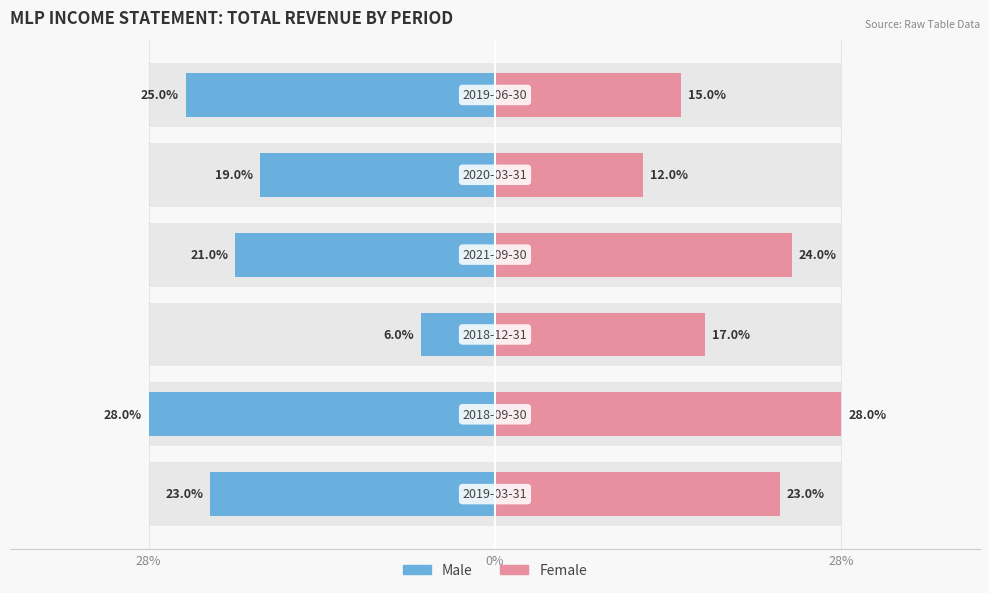

The value of Male at 28% is -3528. True or false?

False